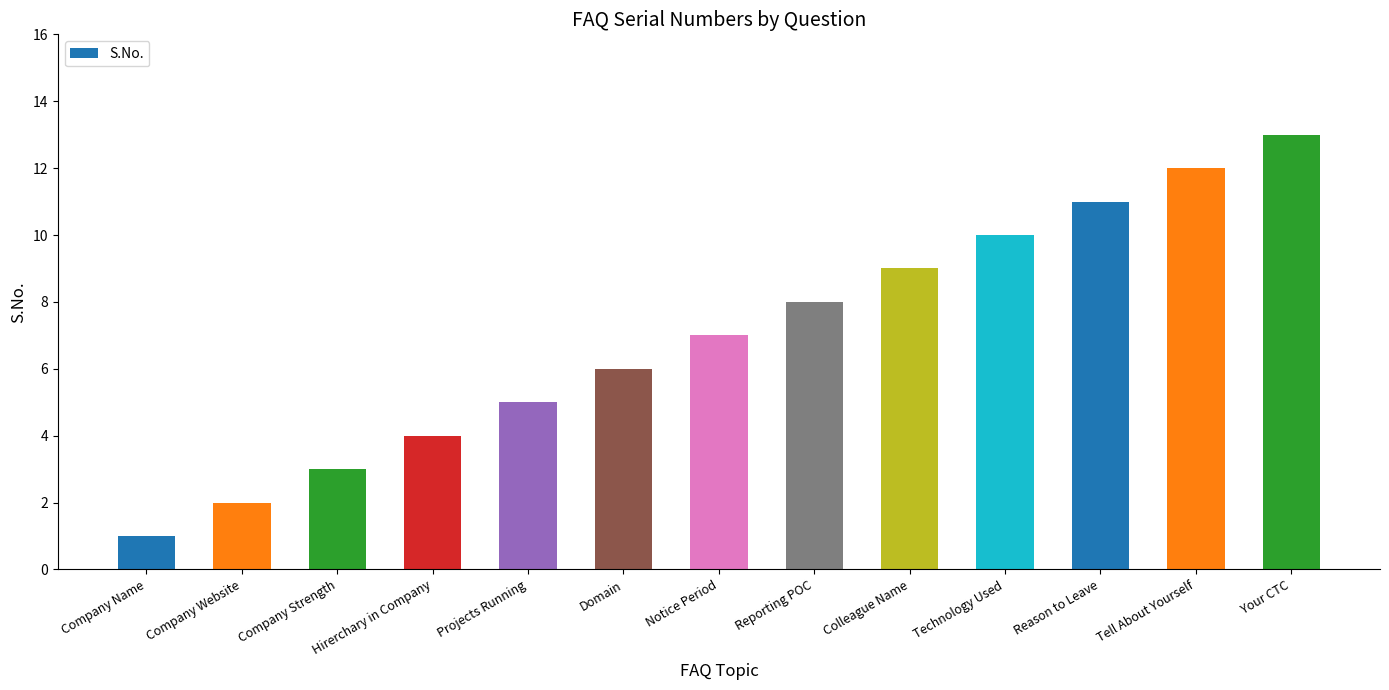

Is it true that the value at Your CTC is 13?

True